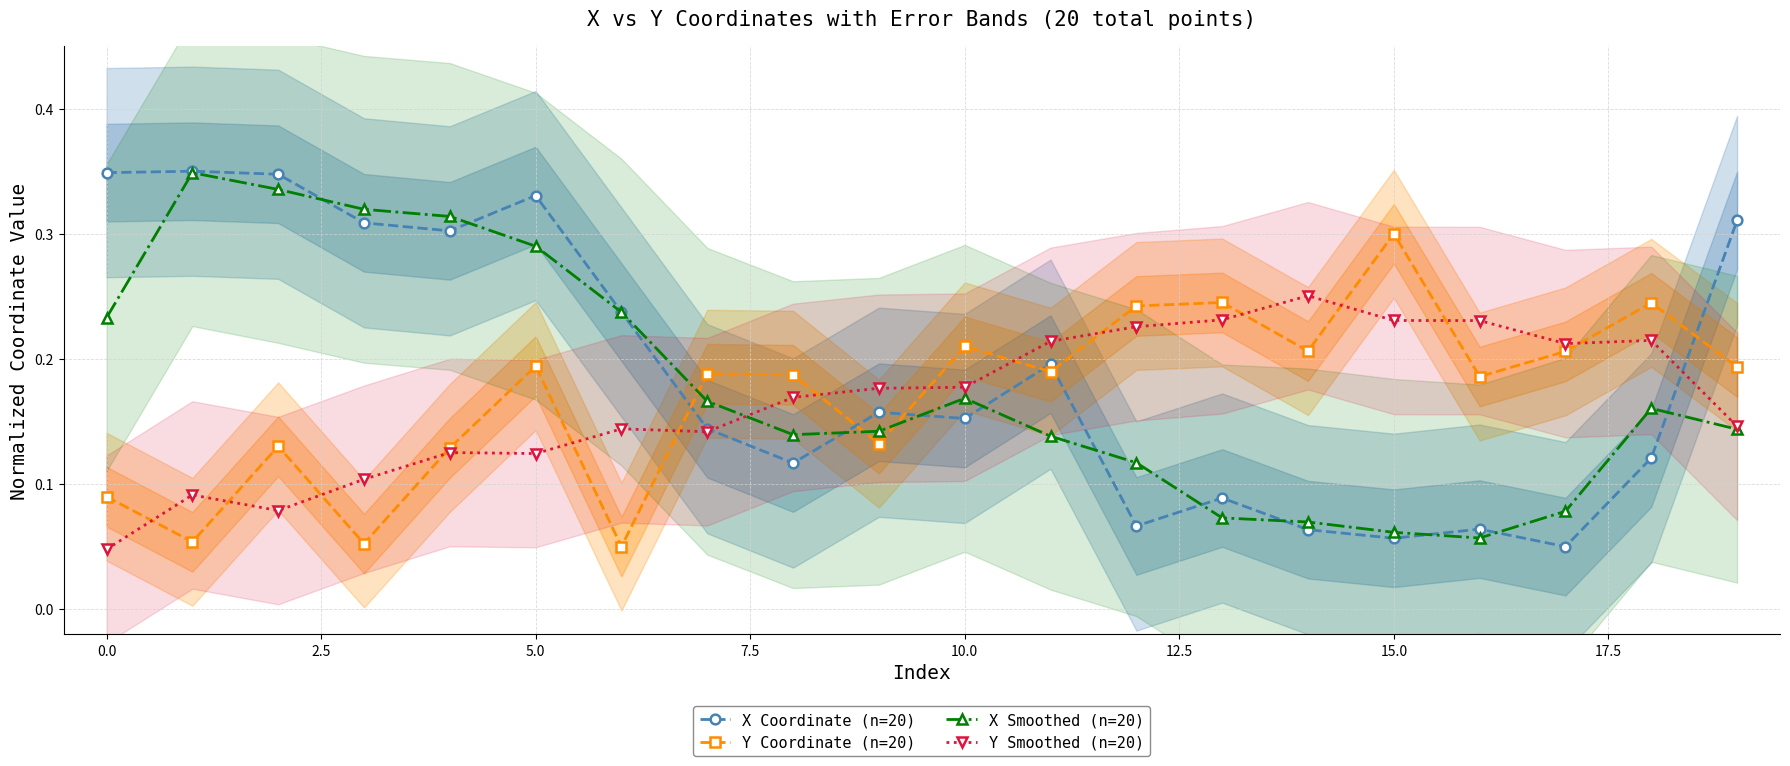

In Y Coordinate (n=20), how many points are lower than both neighbors (excluding endpoints)?

7